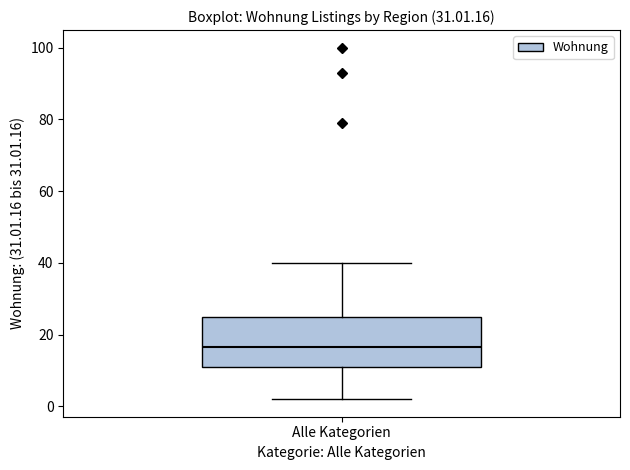

Transcribe this box plot: give where the median line is, the range the box spans, and where the two whiskers end, as read against the y-axis. The values are not printed on the chart, so give them approximately, as read against the axis.

median 16, box 12 to 26, whiskers 2 to 40